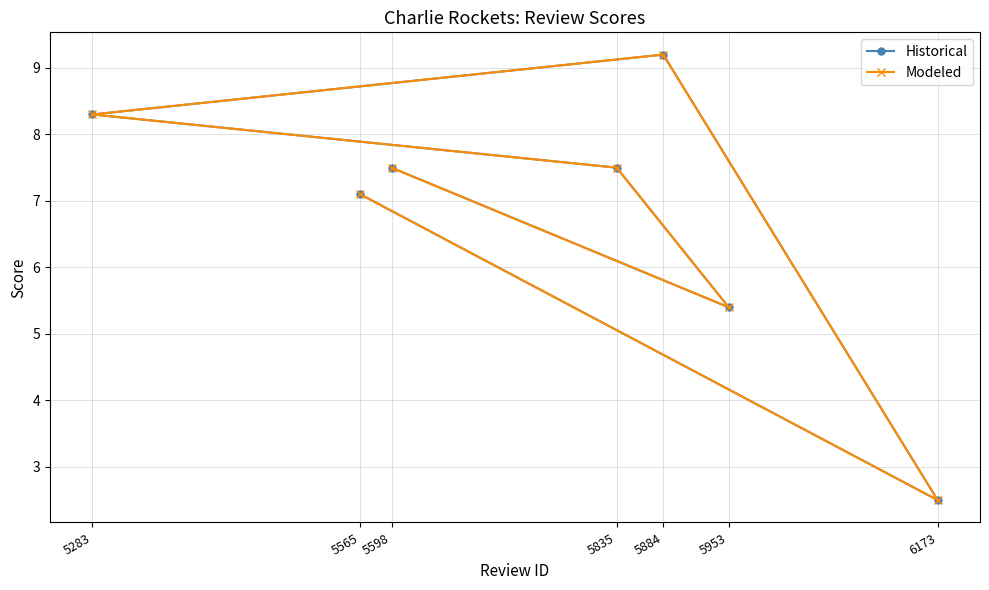

What is the label of the 6th point from the left?

5953